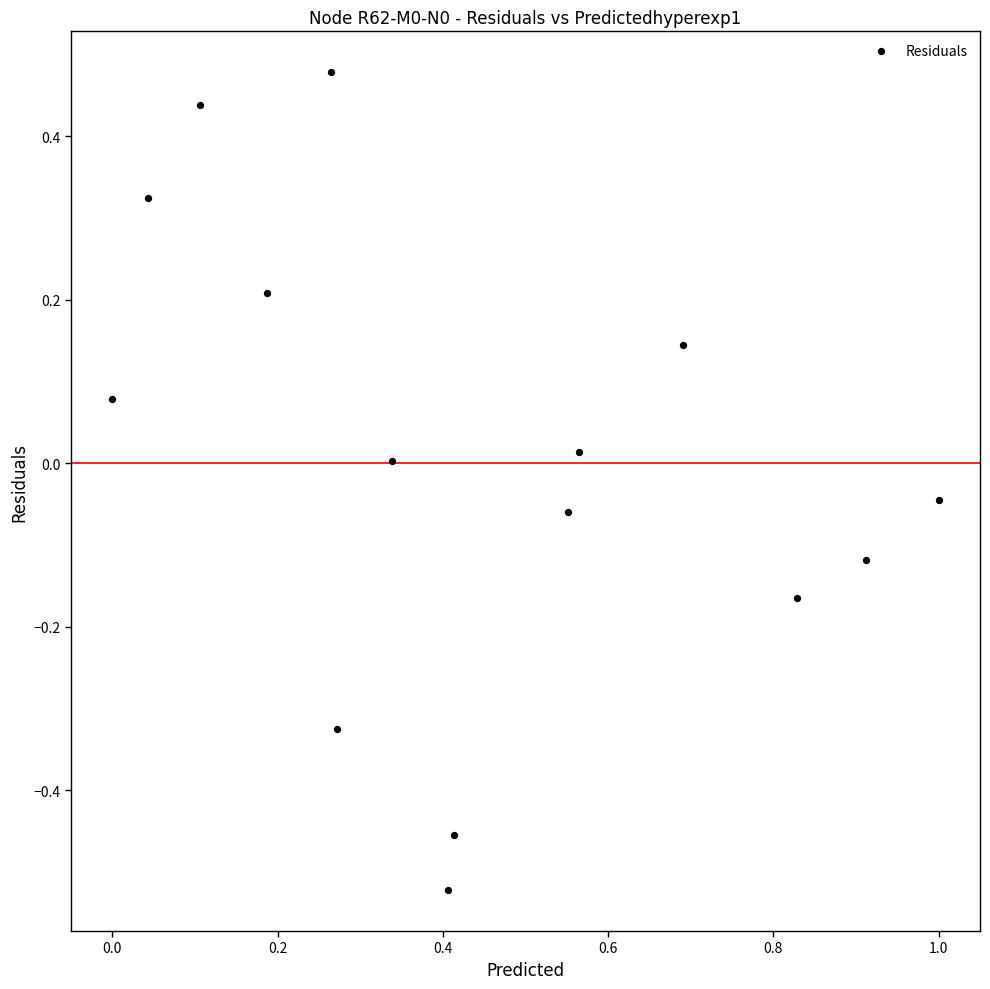

What is the range of X values (max minus min)?

1.0